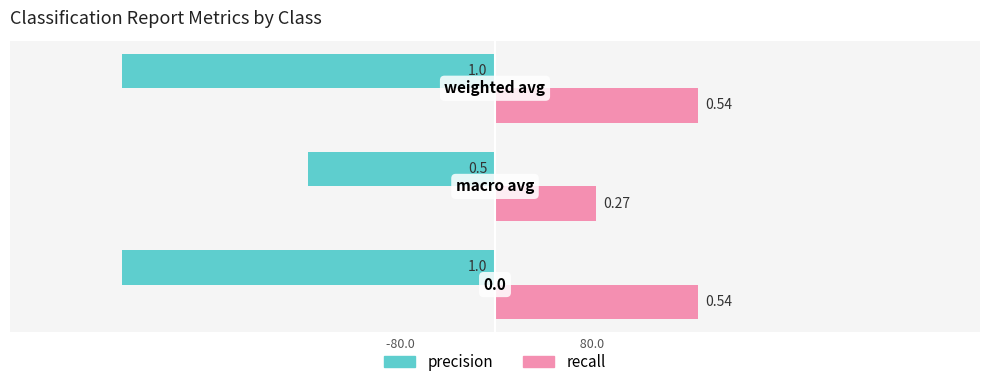

List the series in order of their overall mean, lowest first.

precision, recall